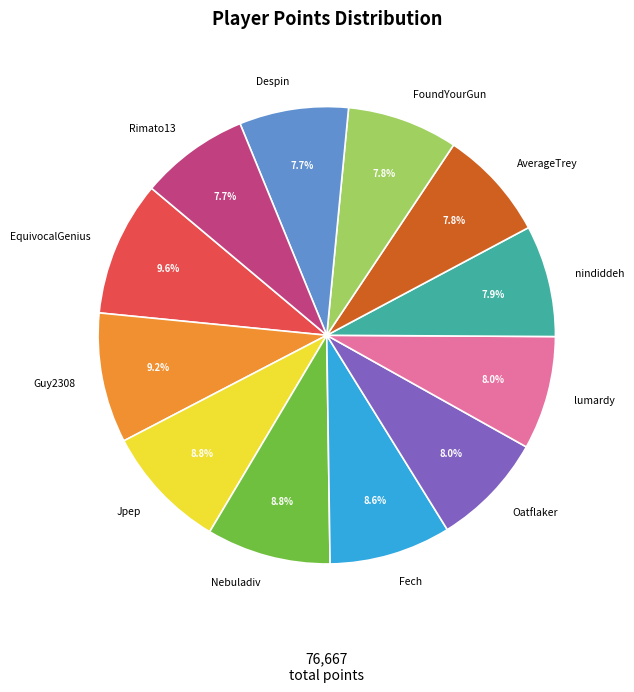

Is nindiddeh the majority of the pie?

No